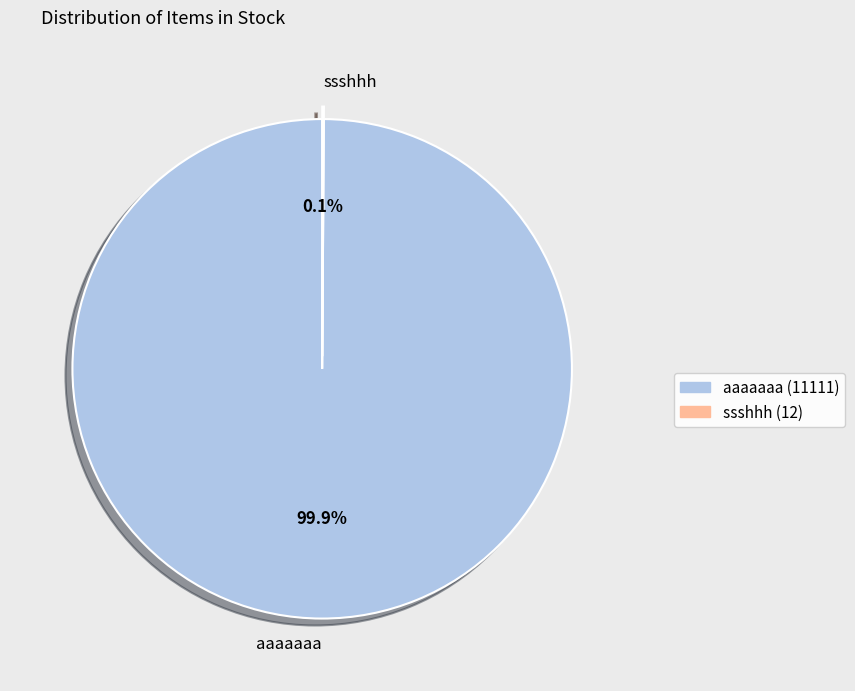

What percentage is NOT represented by aaaaaaa?

0.1%